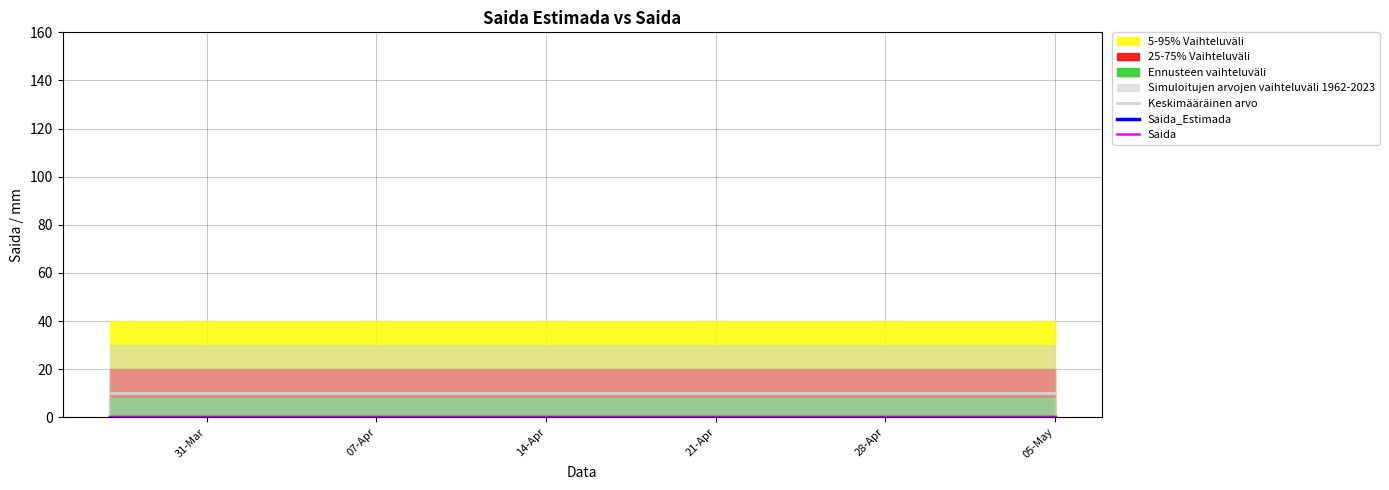

Reading left to right, transcribe all the data shown in this chart.

Keskimääräinen arvo: 10	10	10	10	10	10	10	10	10	10	10	10	10	10	10	10	10	10	10	10	10	10	10	10	10	10	10	10	10	10	10	10	10	10	10	10	10	10	10	10
Saida_Estimada: 0	0	0	0	0	0	0	0	0	0	0	0	0	0	0	0	0	0	0	0	0	0	0	0	0	0	0	0	0	0	0	0	0	0	0	0	0	0	0	0
Saida: 0	0	0	0	0	0	0	0	0	0	0	0	0	0	0	0	0	0	0	0	0	0	0	0	0	0	0	0	0	0	0	0	0	0	0	0	0	0	0	0